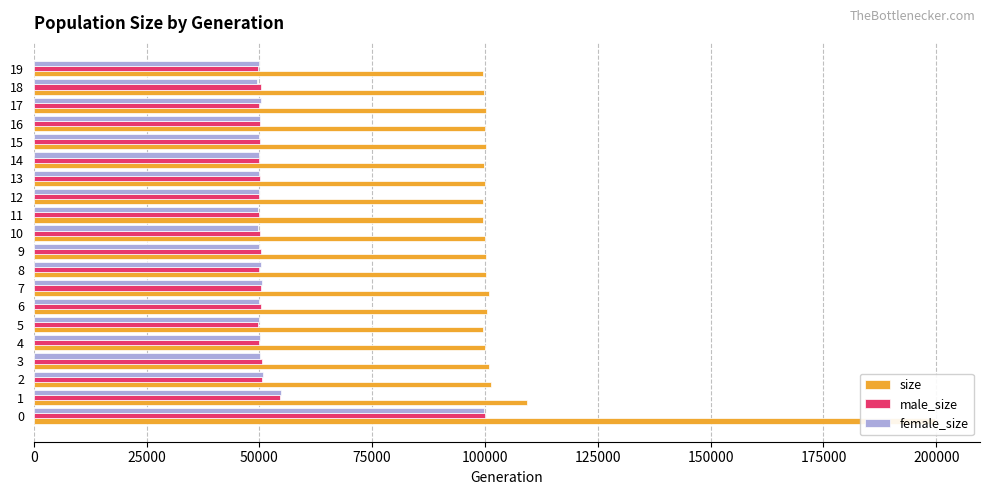

Which series has the largest range (max minus min)?

size